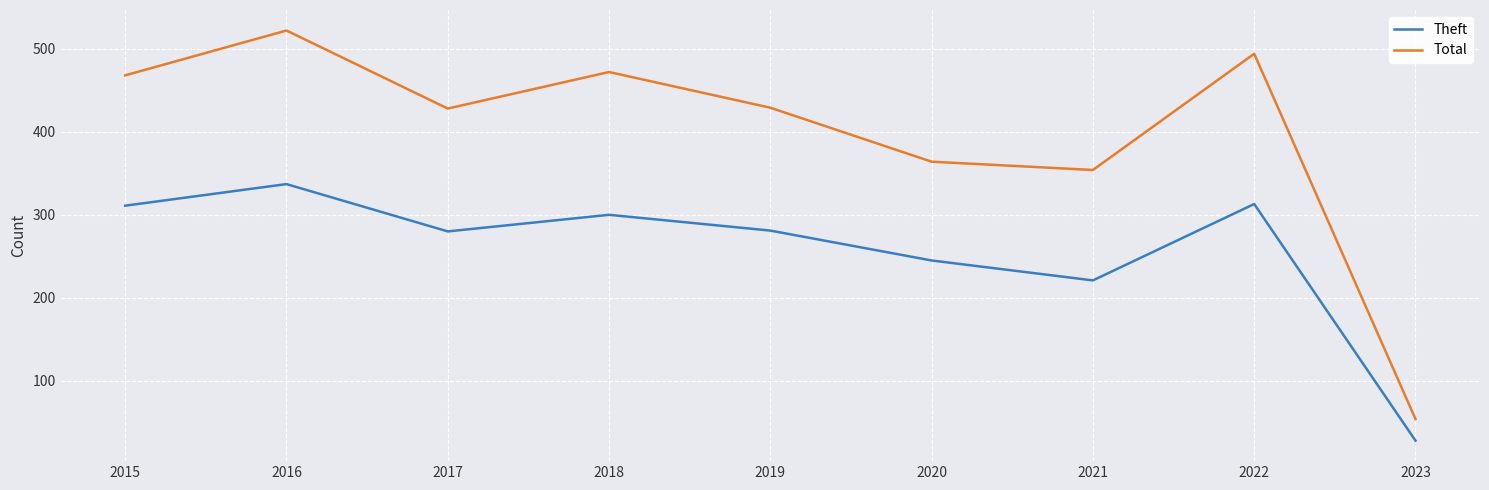

Rank the series by their maximum value, from lowest to highest.

Theft, Total